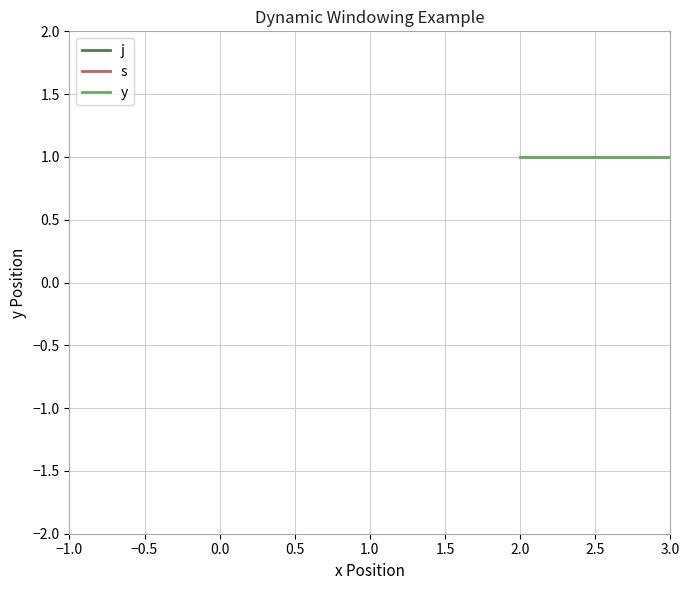

What is the sum of the y values at 2.0 and 3.0?

2